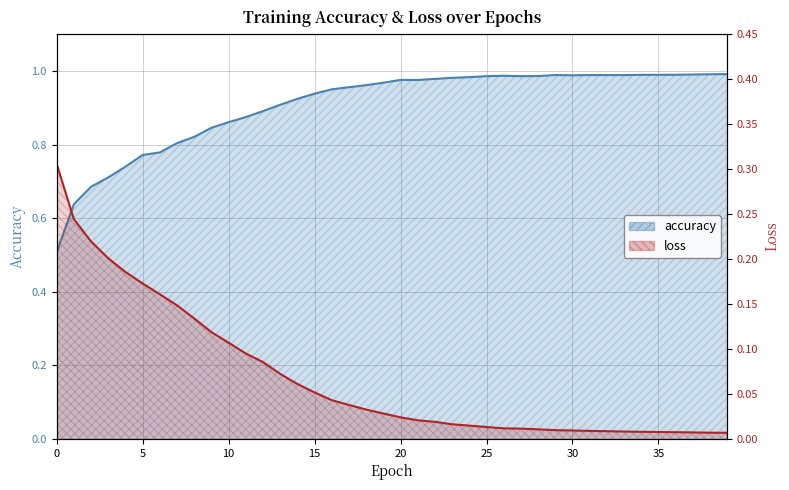

True or false: accuracy has more than 0 points higher than both neighbors.

True